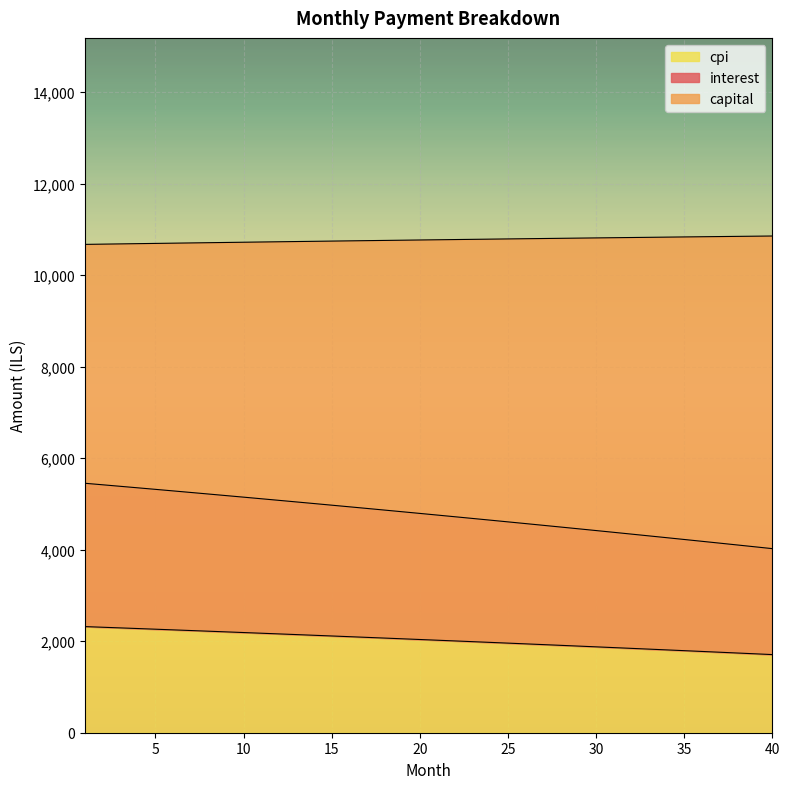

True or false: interest has a value of 8461.8 at 18.

False